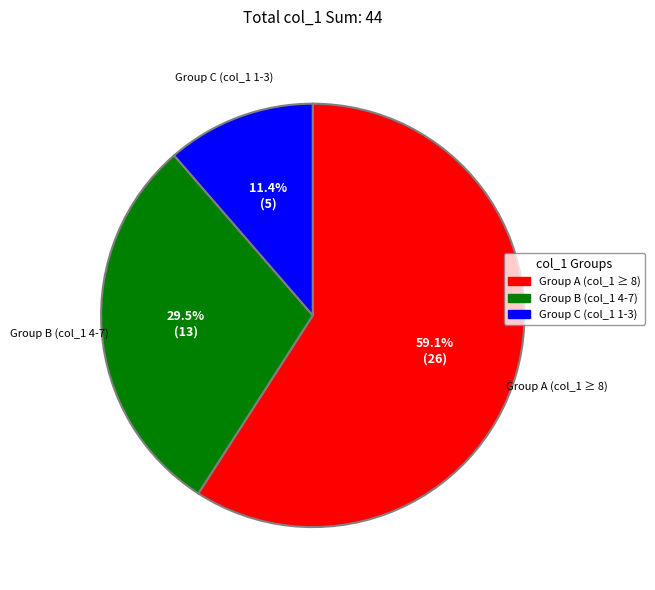

Does any single category account for the majority?

Yes